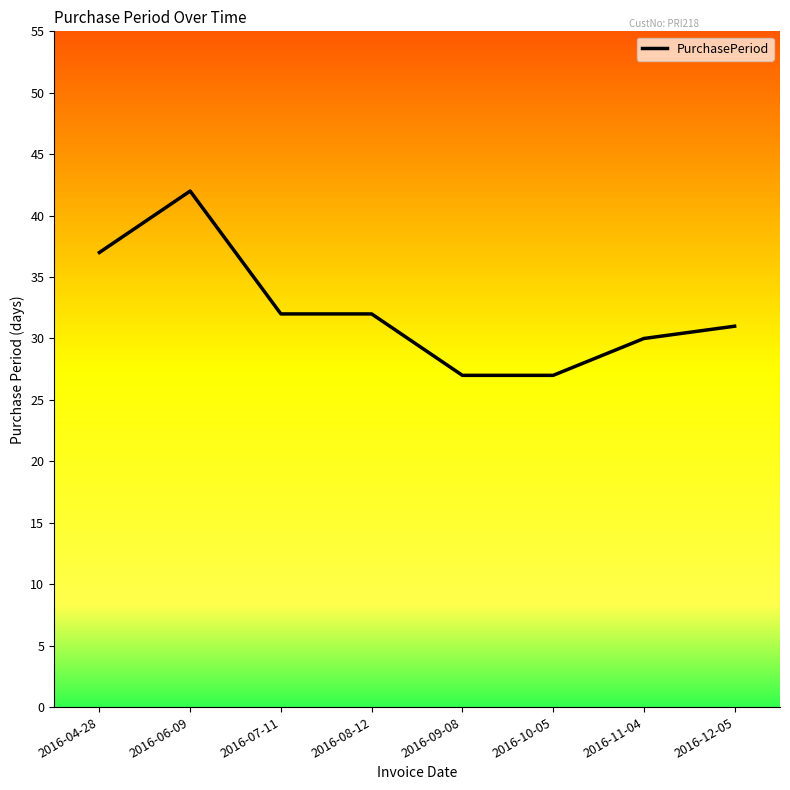

How many categories are shown in the chart?

8